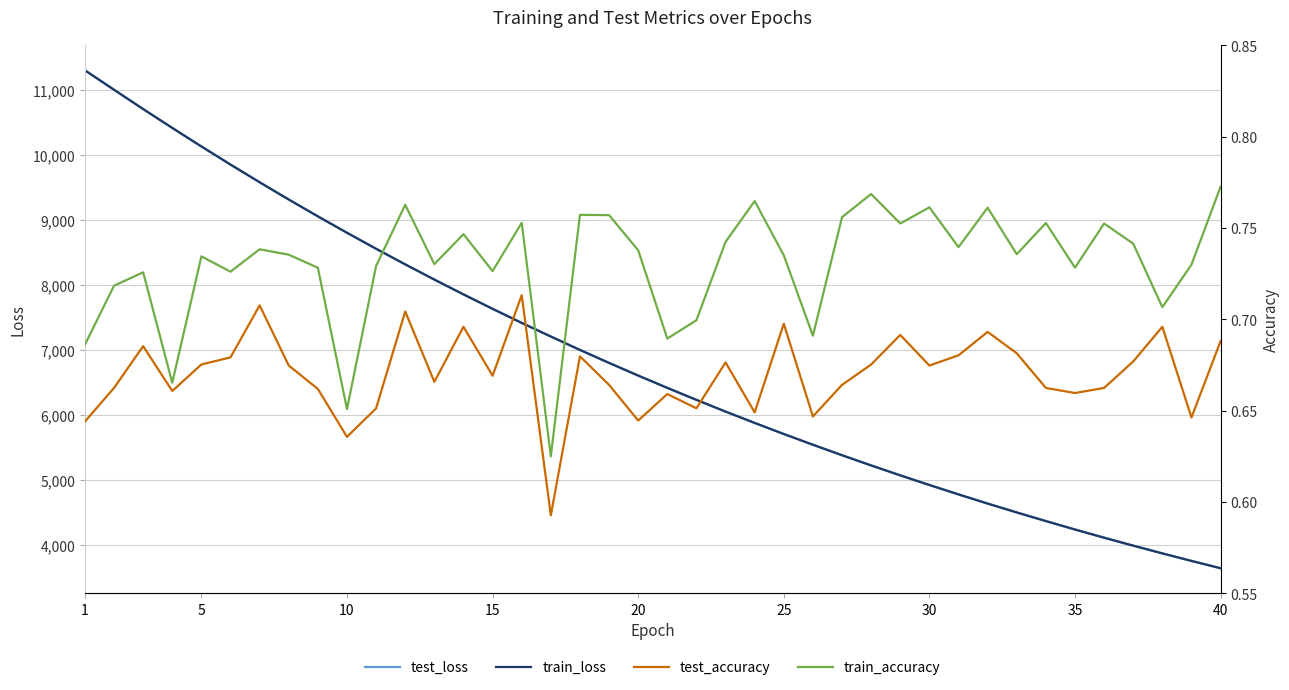

What value does the train_loss series have at 10?

8801.2